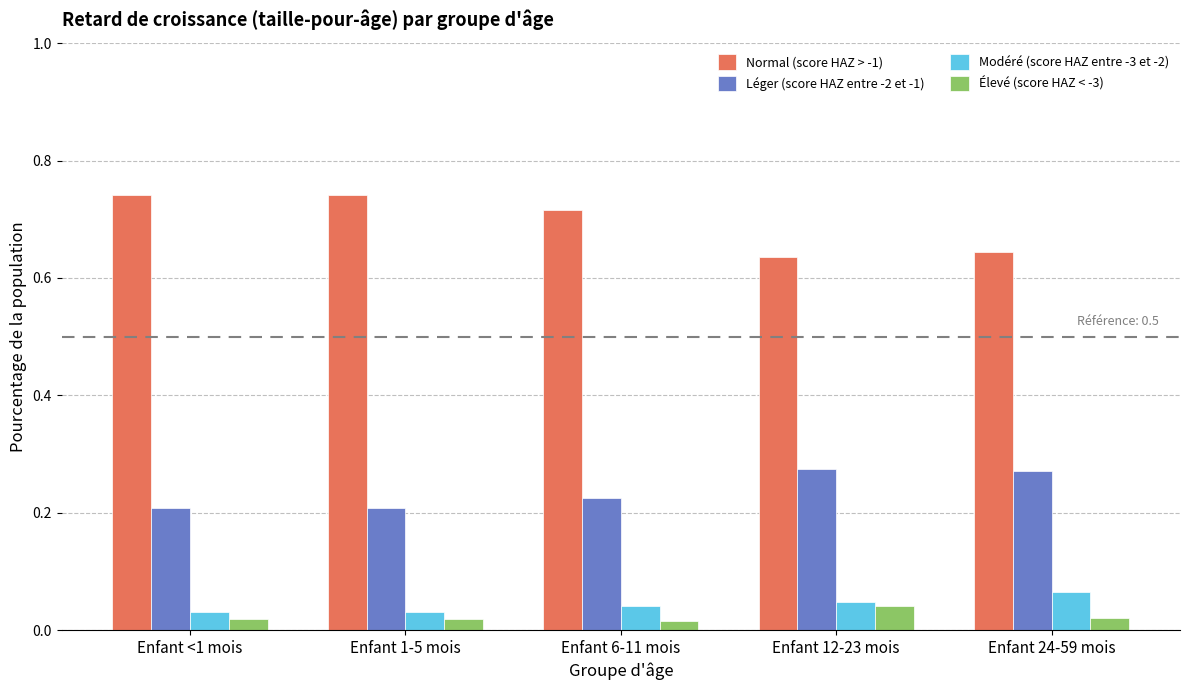

What is the sum of all Léger (score HAZ entre -2 et -1) values?

1.2